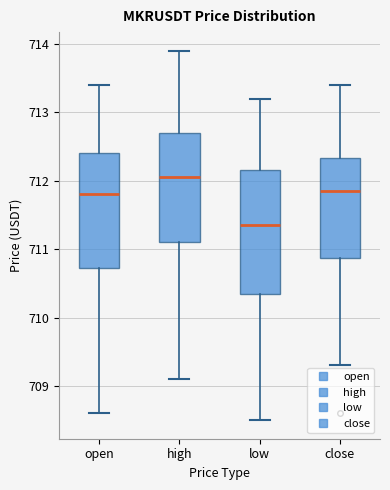

Where is the upper edge of the box for close on the y-axis? The values are not printed on the chart, so give them approximately, as read against the axis.

712.3